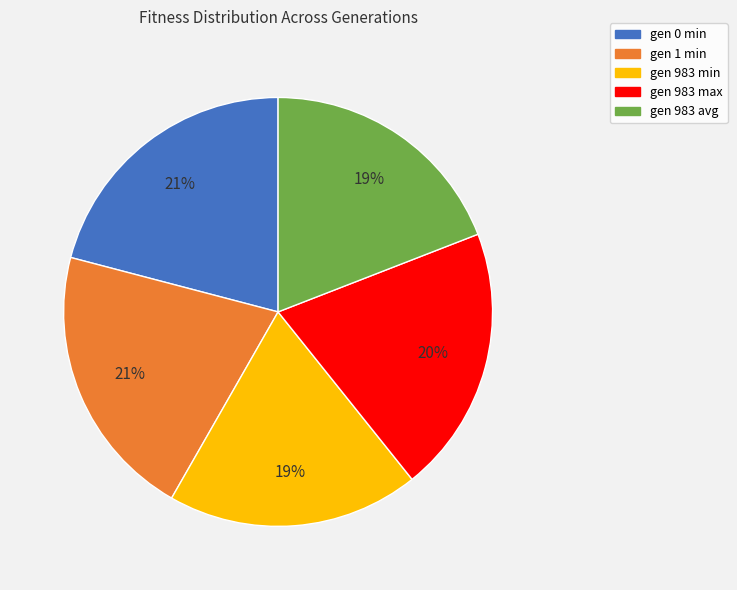

To the nearest percent, what is the difference between the gen 983 max and gen 0 min slice percentages?

1%